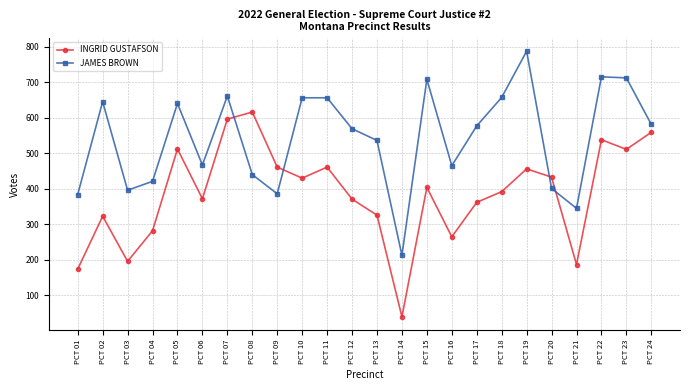

What is the difference between the JAMES BROWN values at PCT 10 and PCT 03?

260